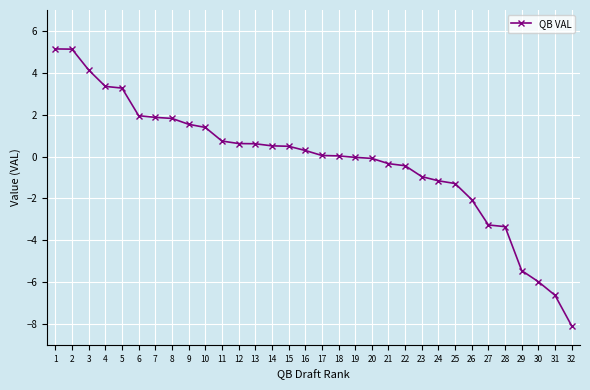

How many distinct data groups are displayed?

1